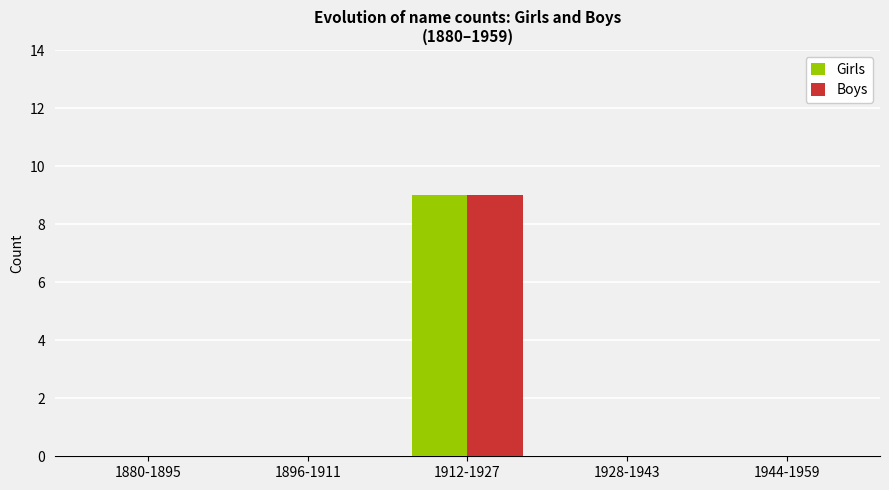

How many series are shown in this chart?

2